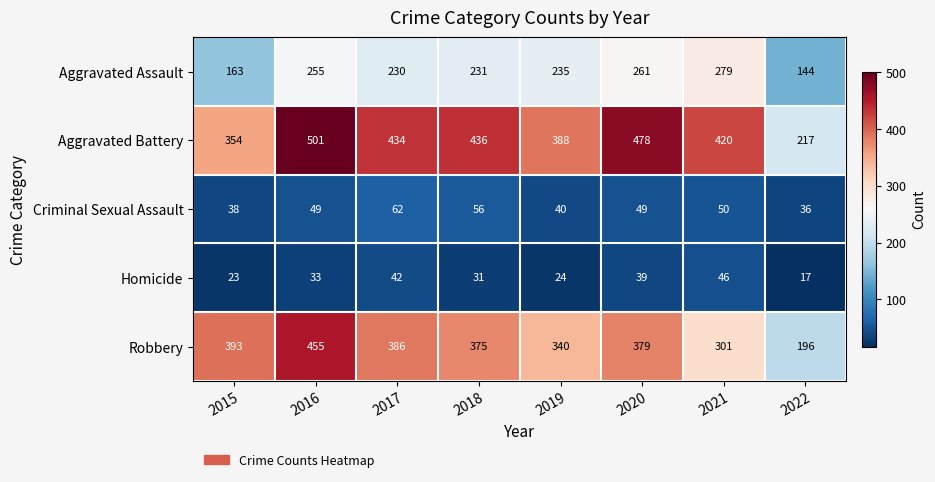

Which label corresponds to the largest value in the chart?

2016